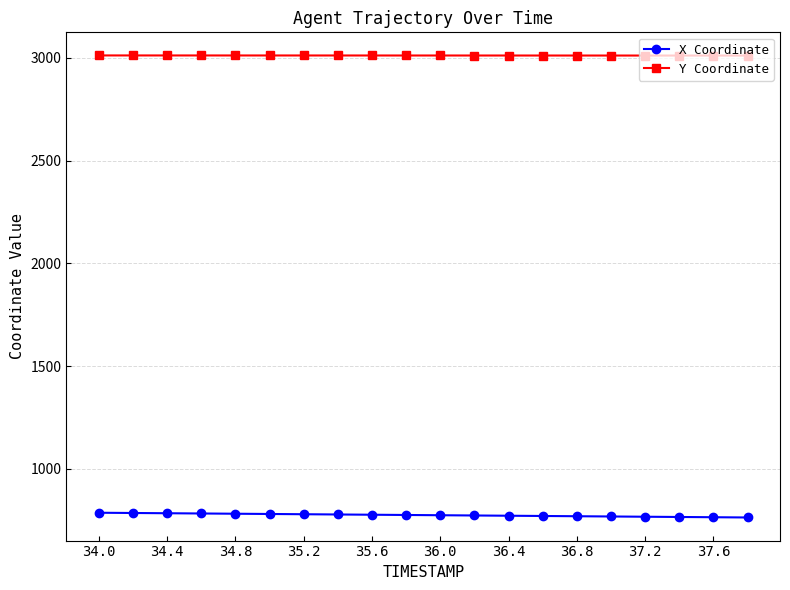

What is the average value of the Y Coordinate series?

3011.6